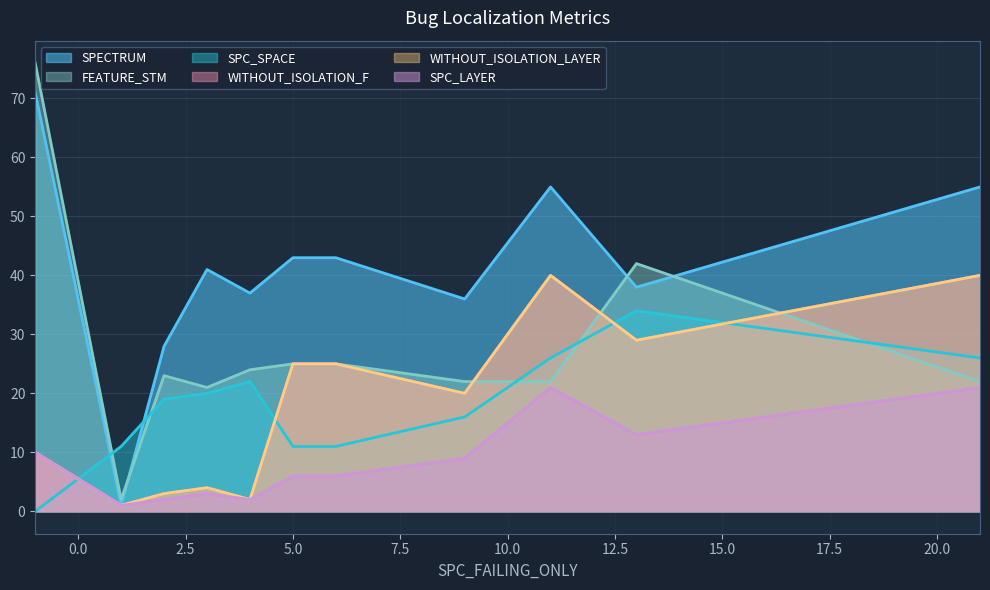

Reading right to left, extract all data points from this chart.

SPECTRUM: 55	38	55	36	43	43	37	41	28	1	71
SPC_SPACE: 26	34	26	16	11	11	22	20	19	11	0
WITHOUT_ISOLATION_F: 40	29	40	20	25	25	2	4	3	1	10
WITHOUT_ISOLATION_LAYER: 40	29	40	20	25	25	2	4	3	1	10
SPC_LAYER: 21	13	21	9	6	6	2	3	2	1	10
FEATURE_STM: 22	42	22	22	25	25	24	21	23	2	76